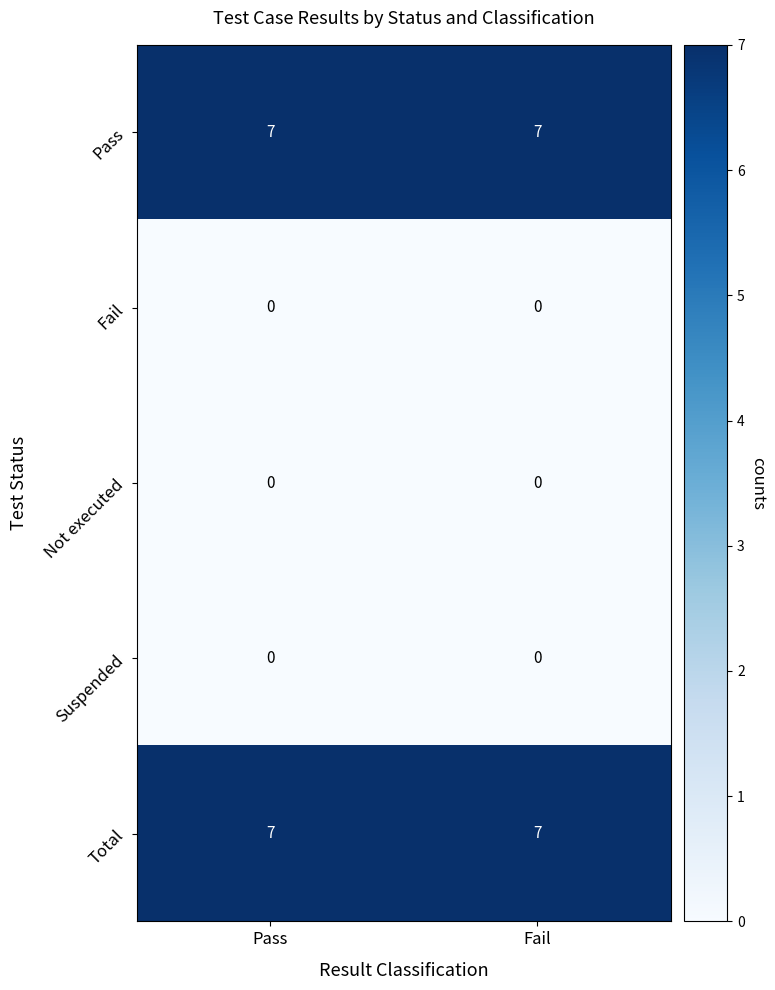

The Pass series shows 7 at Fail. True or false?

True